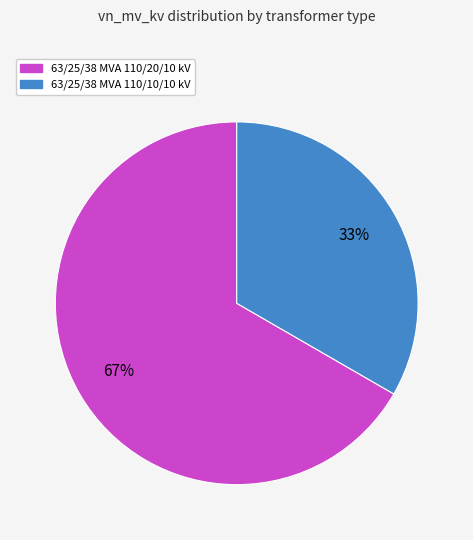

To the nearest percent, what percentage of the pie is 63/25/38 MVA 110/20/10 kV?

67%